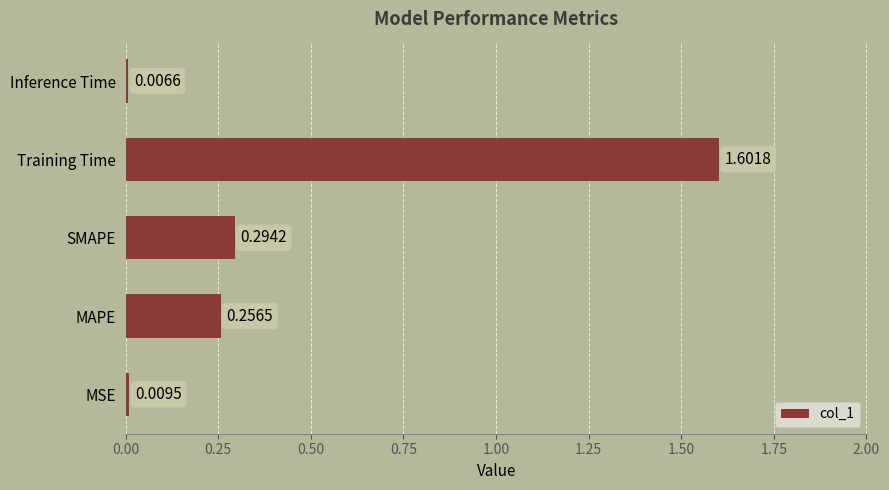

What is the difference between the maximum and second lowest values?

1.6